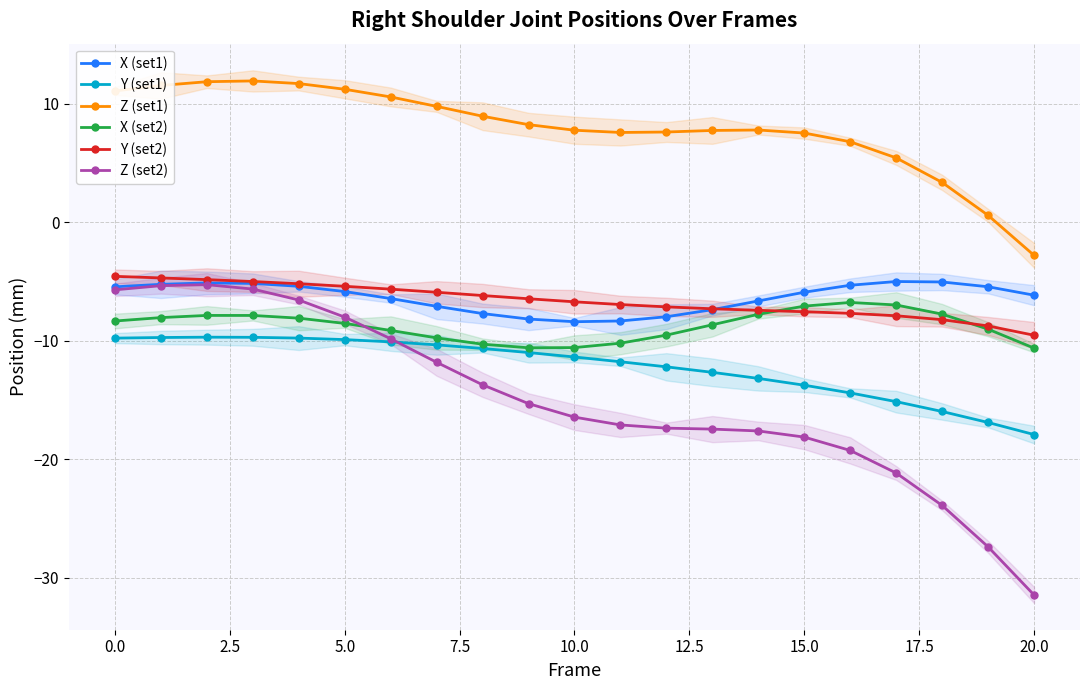

Which category has the highest value in the X (set1) series?

17